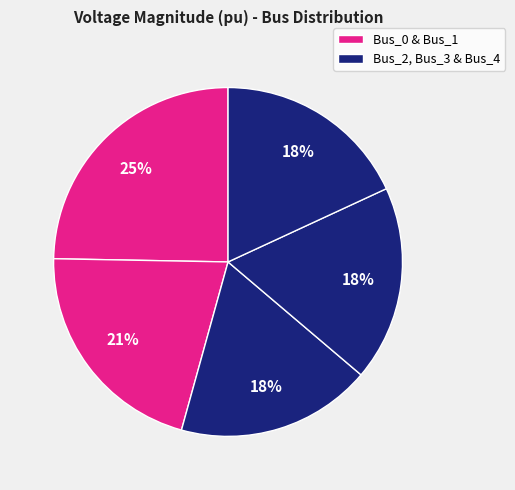

Rank the categories by value from lowest to highest.

Bus_2, Bus_3, Bus_4, Bus_1, Bus_0